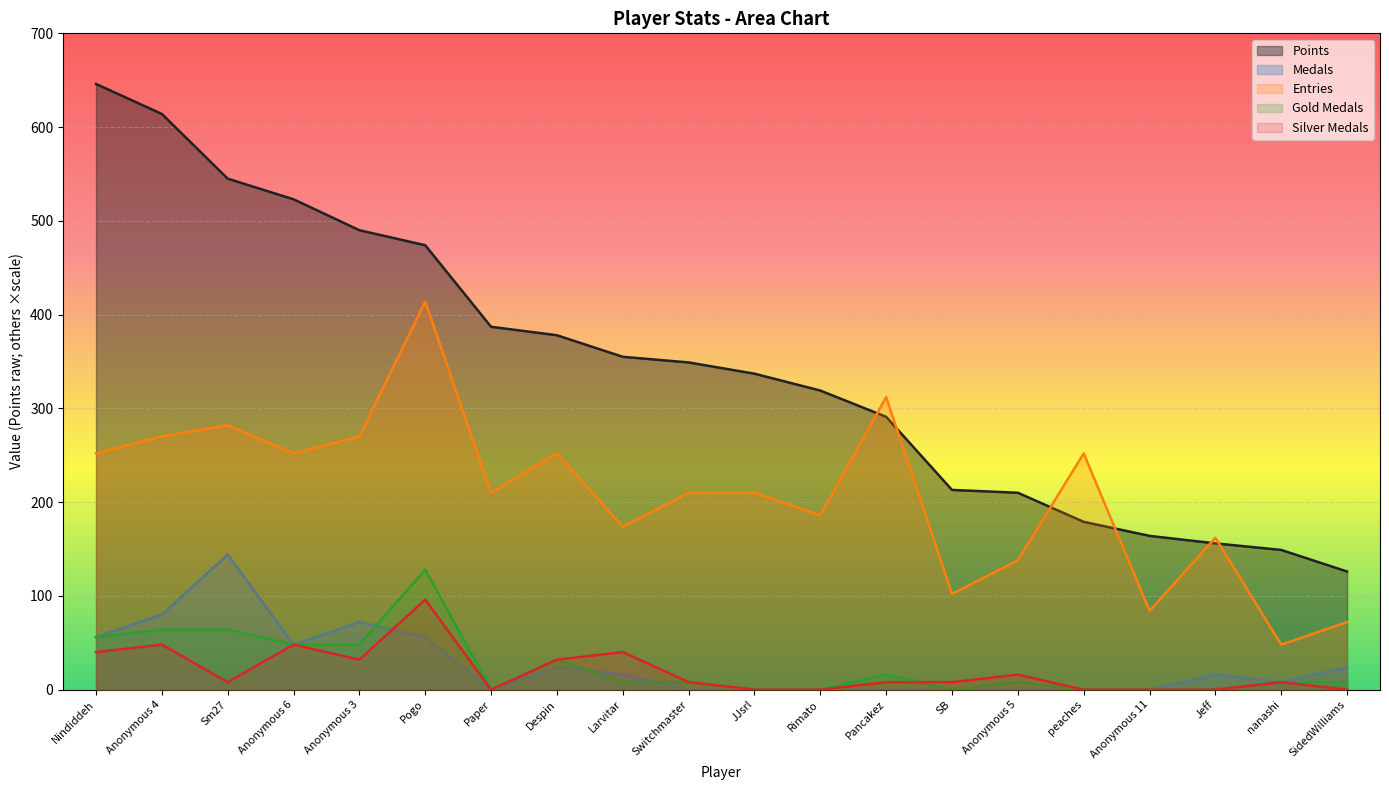

What is the spread (max minus min) of values at Paper?

387